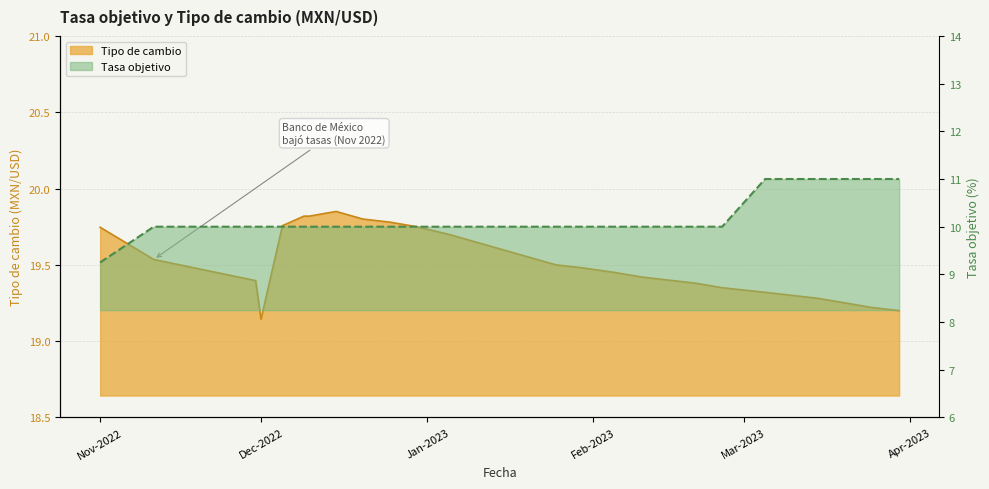

At 2023-03-30, list the series in order from smallest to largest.

Tasa objetivo, Tipo de cambio